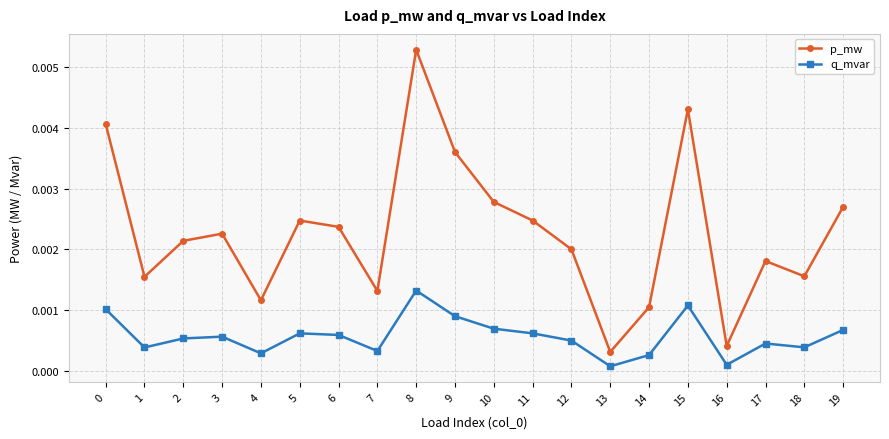

Rank the series by their average value, from lowest to highest.

q_mvar, p_mw